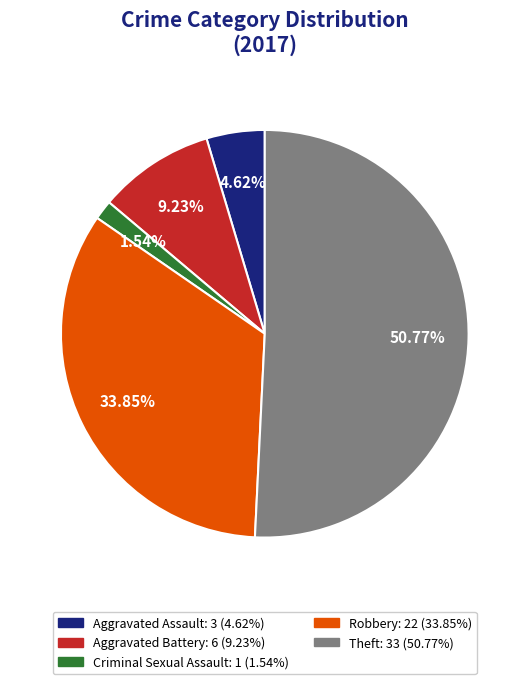

How many slices are in this pie chart?

5